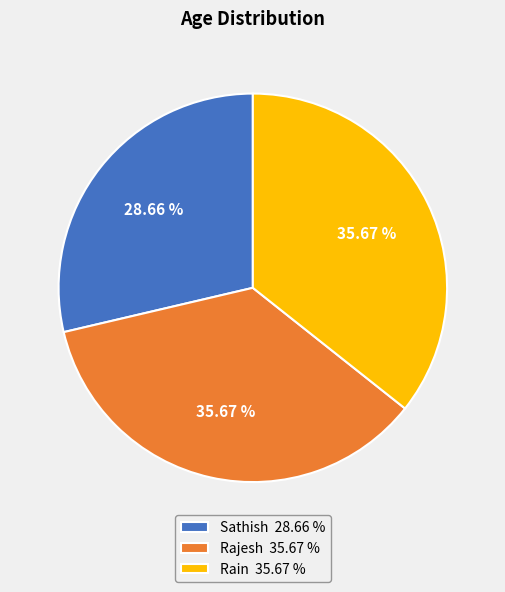

Does any single category account for the majority?

No